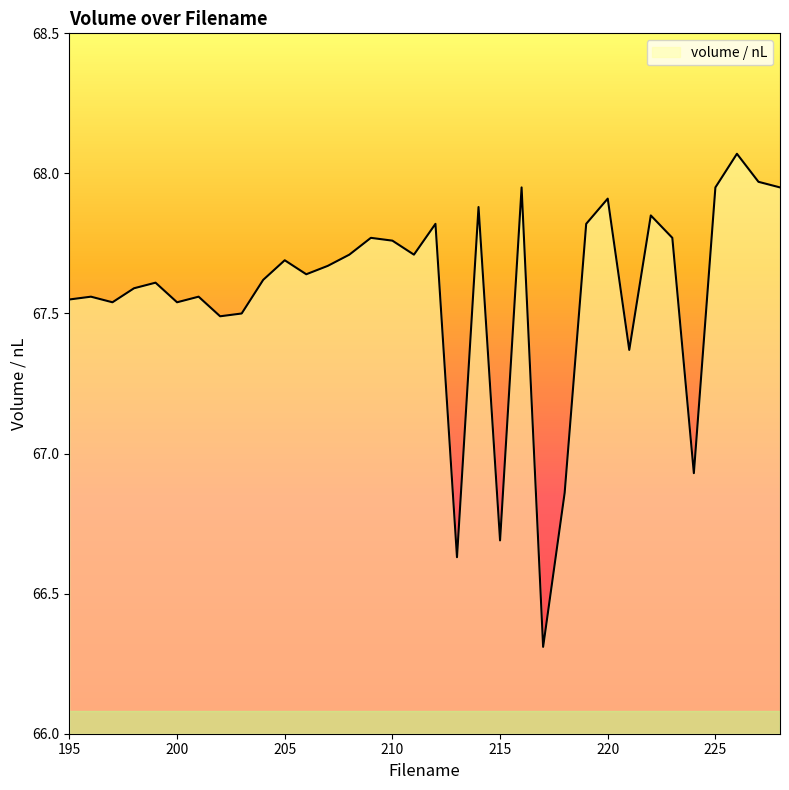

True or false: there are more than 2 points higher than both neighbors.

True